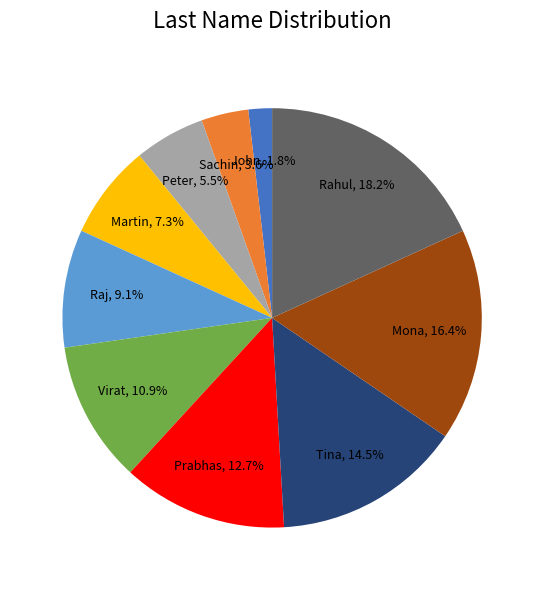

What is the ratio of the value at John to the value at Tina?

0.1